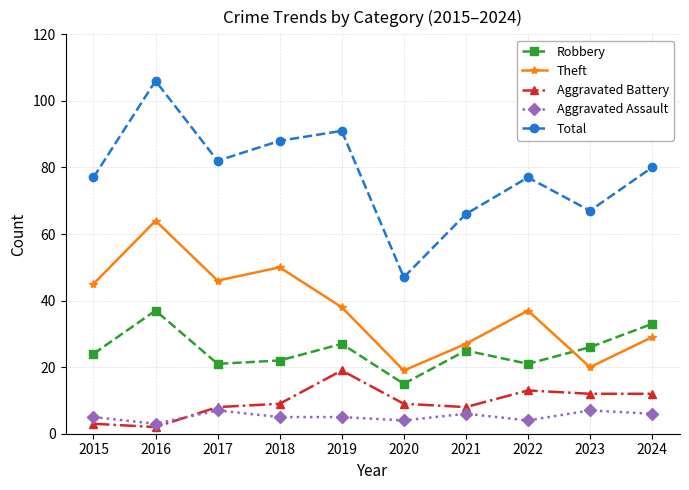

Which series has the largest range (max minus min)?

Total